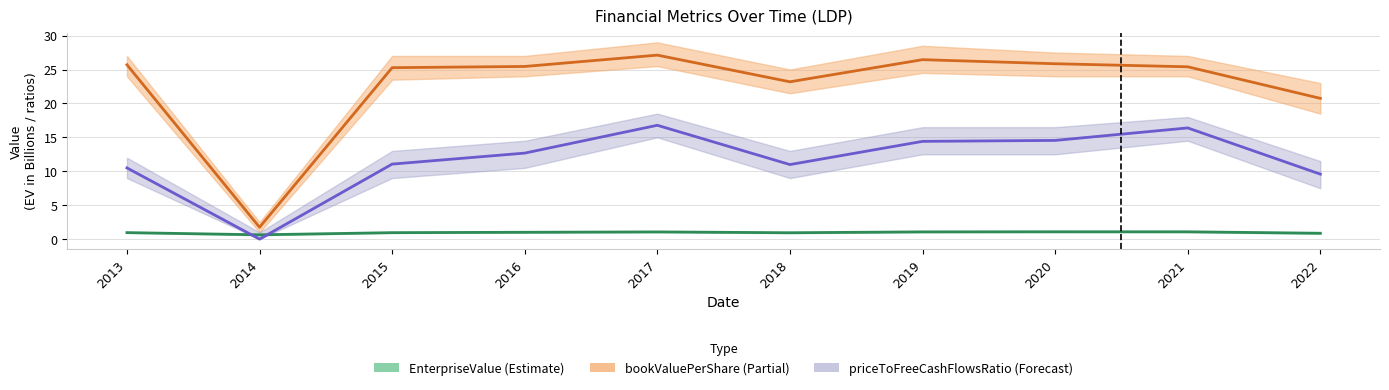

What is the average value of the priceToFreeCashFlowsRatio series?

11.7